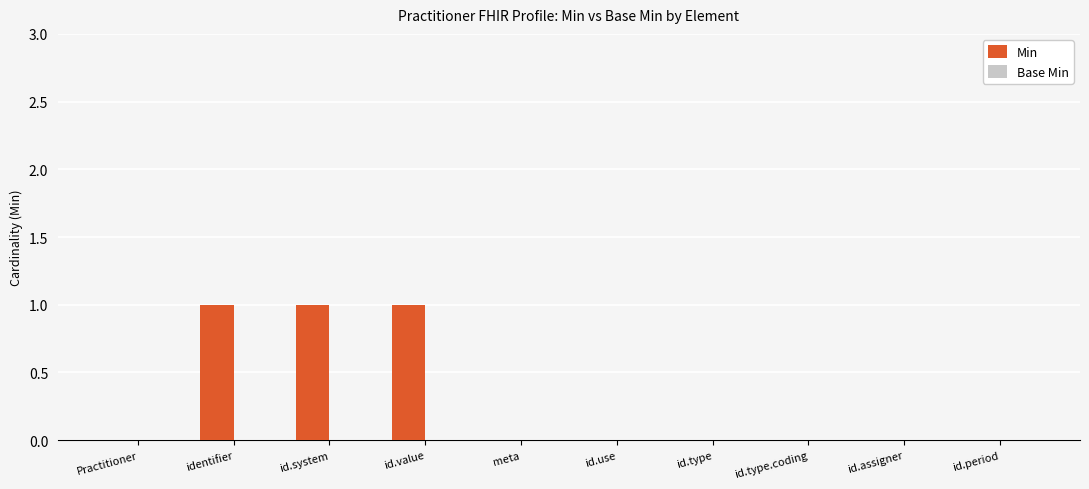

What is the change in value from Practitioner to id.value?

+1